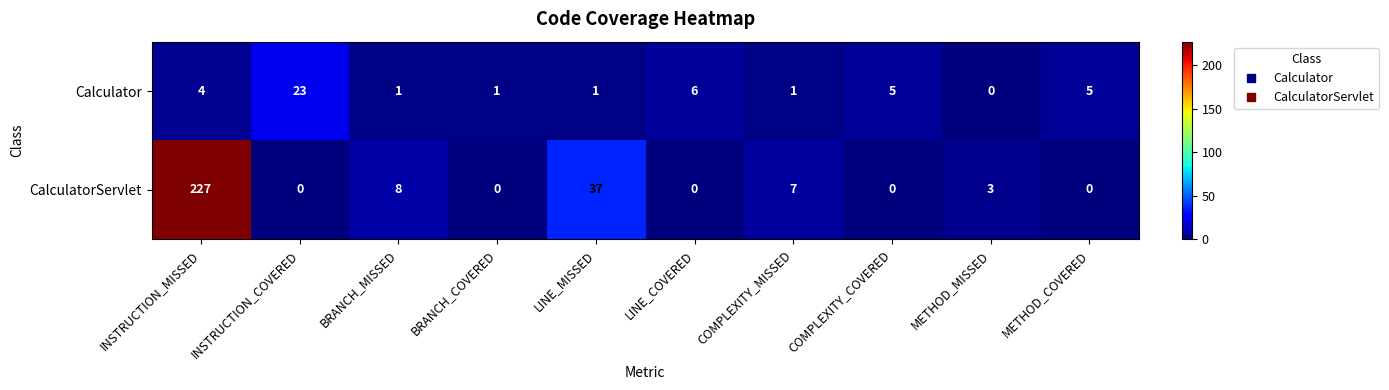

List the series in order of their peak value, highest first.

CalculatorServlet, Calculator